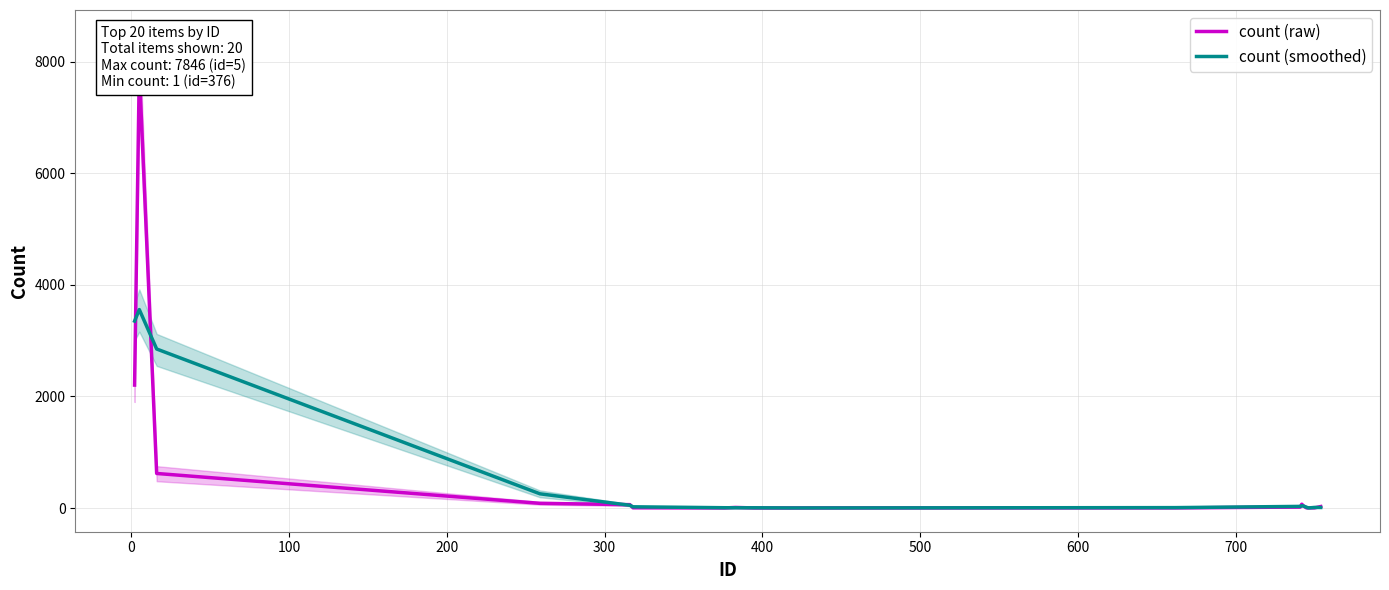

At which label is count (smoothed) closest to 1778?

100